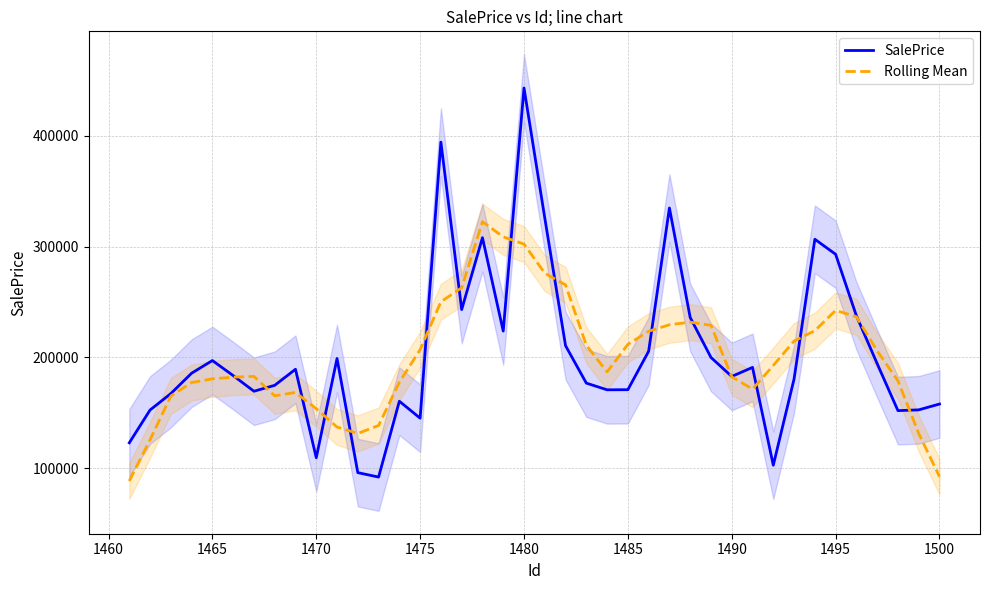

Reading left to right, what are all the values shown in this chart?

SalePrice: 123038.8	152620.6	167432.3	185811.7	197216.5	183652.1	169538.7	174874.2	189344.4	109596.6	199100.0	96153.5	92155.2	160524.2	145253.4	394144.0	243145.5	307991.7	223765.5	442952.5	325745.9	210609.2	176849.1	170827.7	170925.5	205609.5	334756.7	236027.6	200012.3	182867.6	191051.2	102846.6	180609.5	306571.5	293027.8	237560.5	194415.4	152047.2	152753.5	158009.2
Rolling Mean: 88618.3	125780.7	165224.0	177346.6	180730.3	182218.7	182925.2	165401.2	168490.8	153813.7	137269.9	131505.9	138637.2	177646.0	207044.4	250211.7	262860.0	322399.8	308720.2	302213.0	275984.4	265396.9	210991.5	186964.2	211793.7	223629.4	229466.3	231854.7	228943.1	182561.0	171477.4	192789.3	214821.3	224123.2	242436.9	236724.5	205960.9	178957.2	131445.1	92562.0